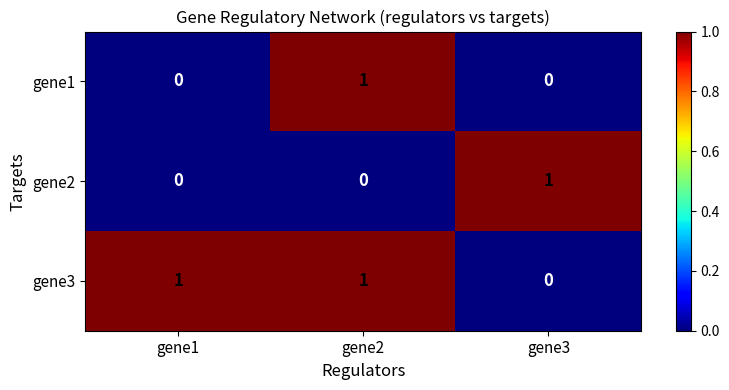

Is the value of gene1 at gene2 greater than the value of gene2 at gene2?

Yes